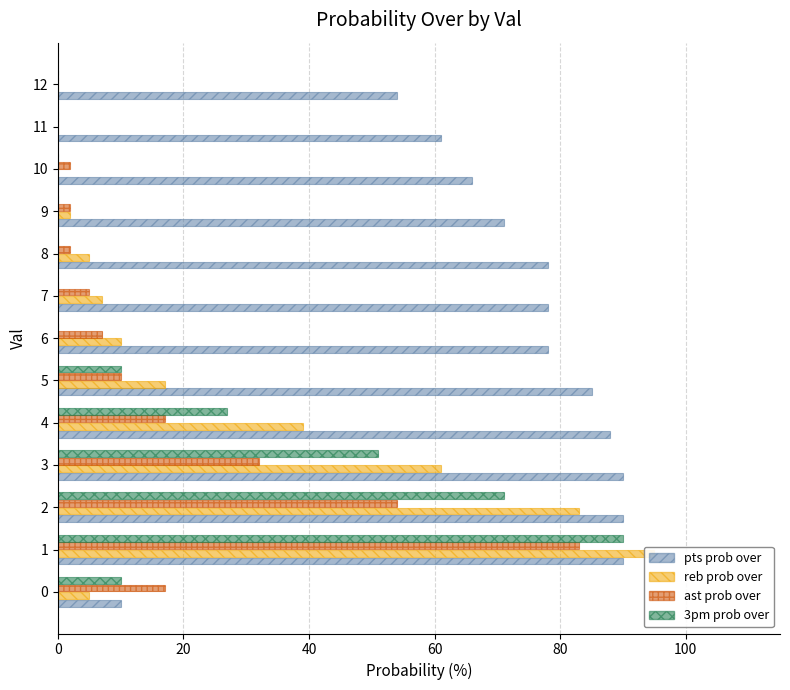

Reading left to right, list all the values displayed in this chart.

pts prob over: 10	90	90	90	88	85	78	78	78	71	66	61	54
reb prob over: 5	95	83	61	39	17	10	7	5	2	0	0	0
ast prob over: 17	83	54	32	17	10	7	5	2	2	2	0	0
3pm prob over: 10	90	71	51	27	10	0	0	0	0	0	0	0